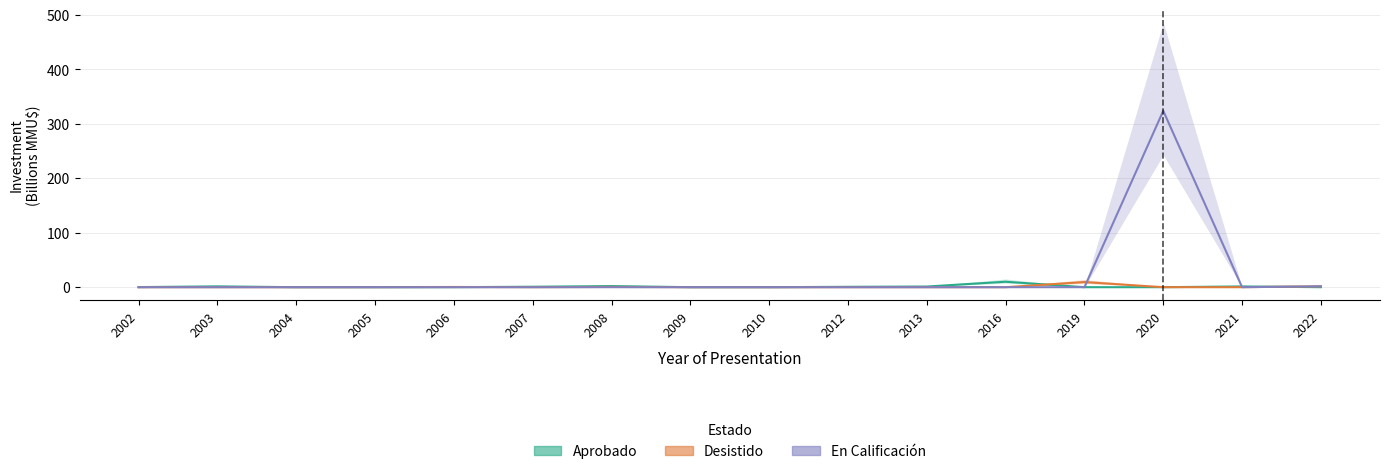

Is it true that En Calificación equals 0.0 at 2003?

True